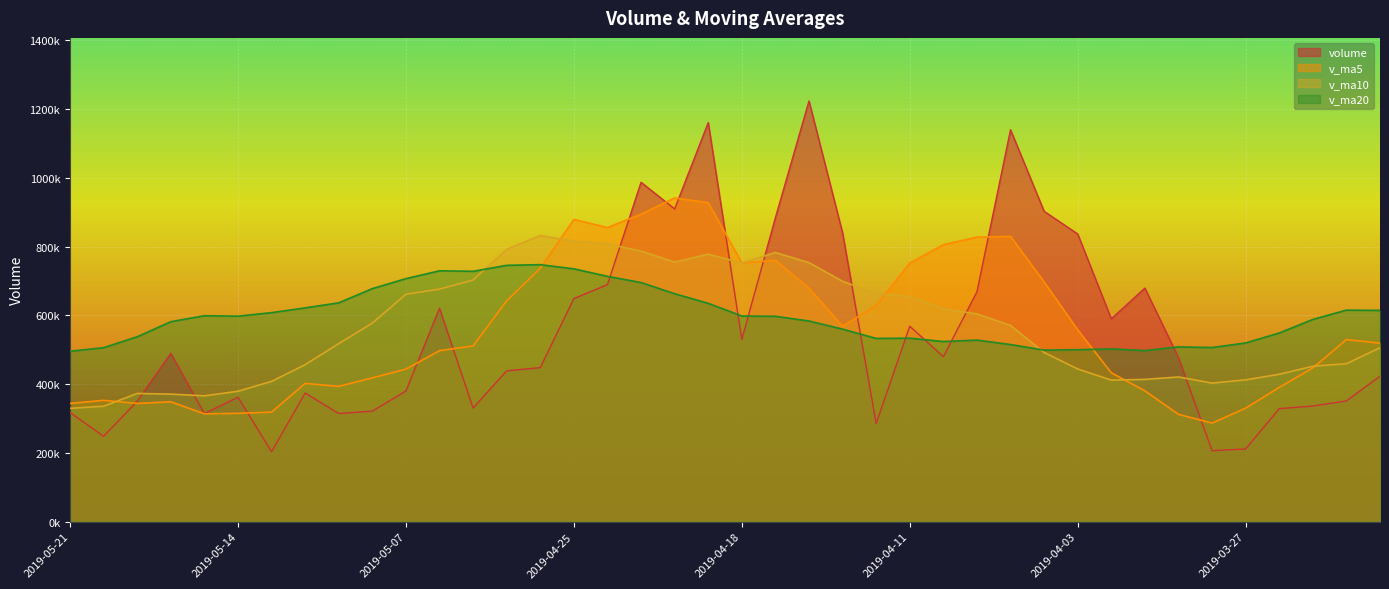

Where do v_ma5 and v_ma10 first cross each other?

2019-05-20 and 2019-05-17